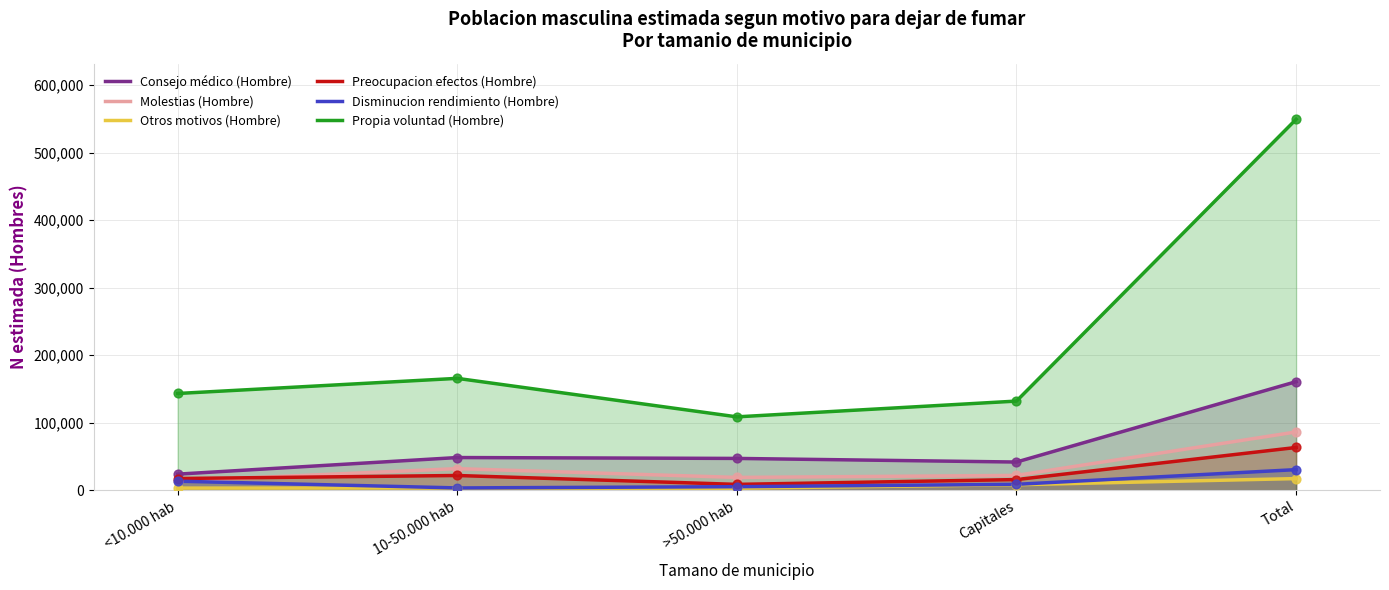

At how many categories does at least one series exceed 51337?

5